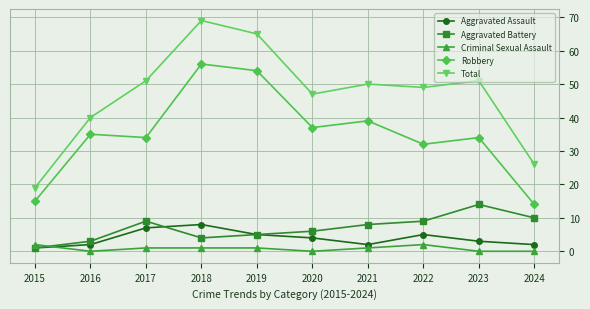

What is the value of the Robbery point at the 5th from the left?

54